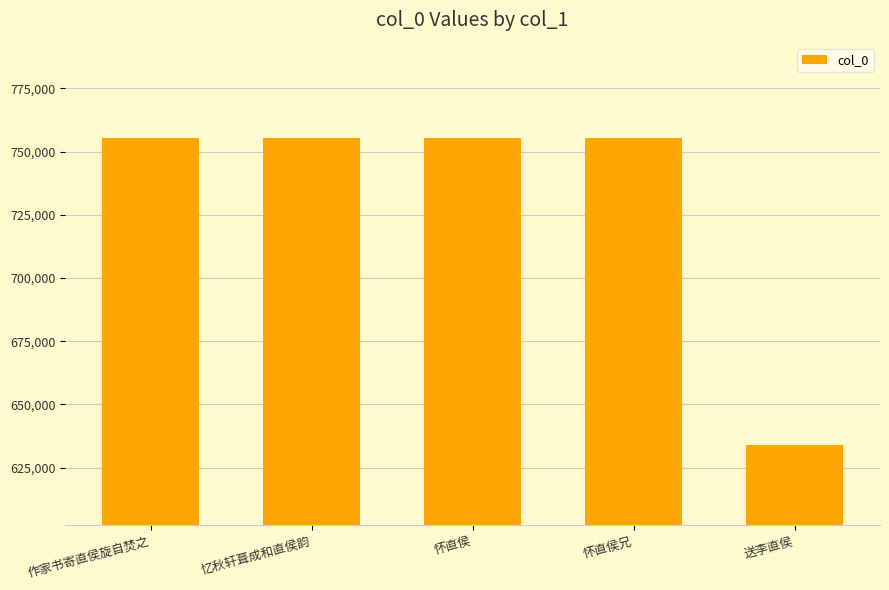

What is the value of the 4th bar from the left?

755312